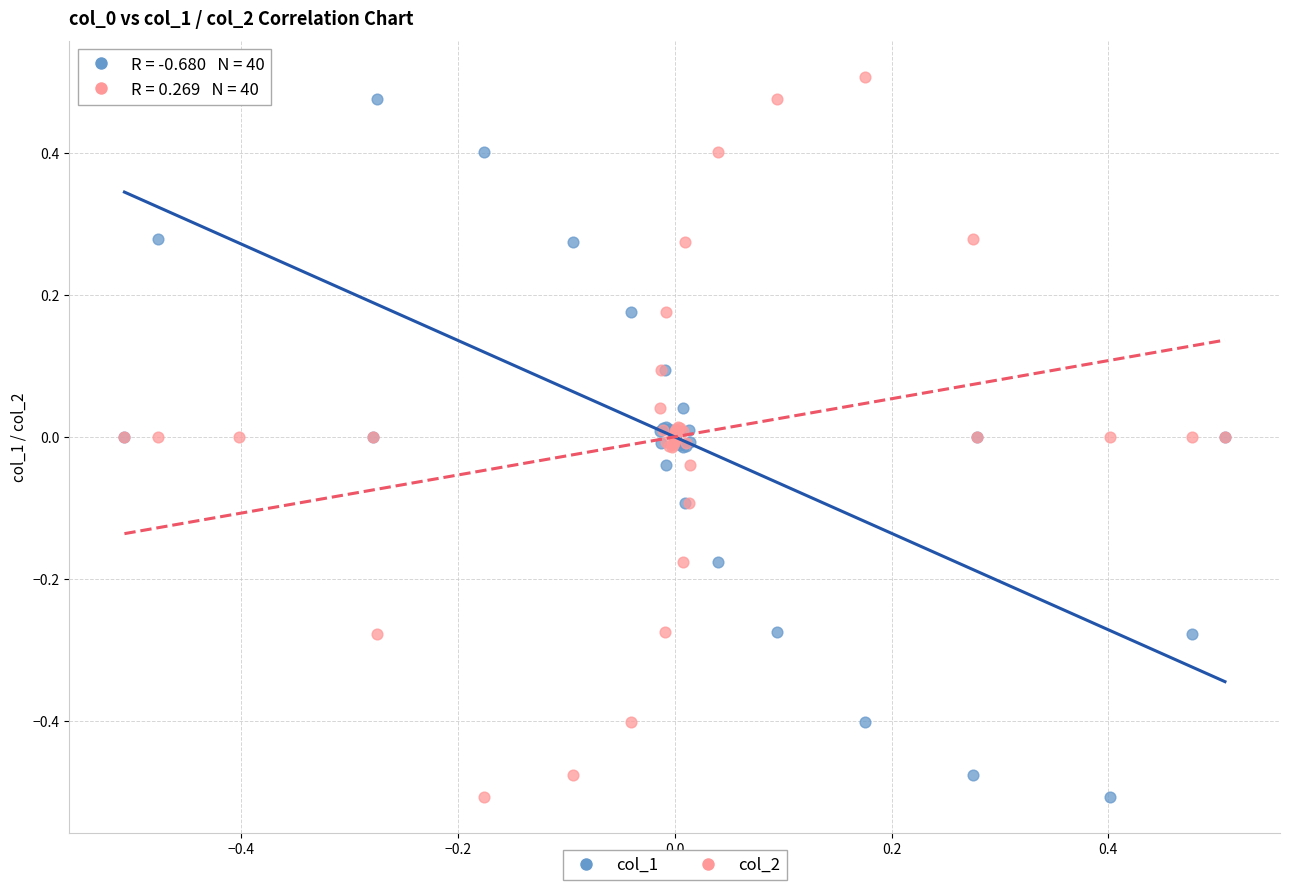

What is the X range (max minus min) for the scatter plot?

1.0